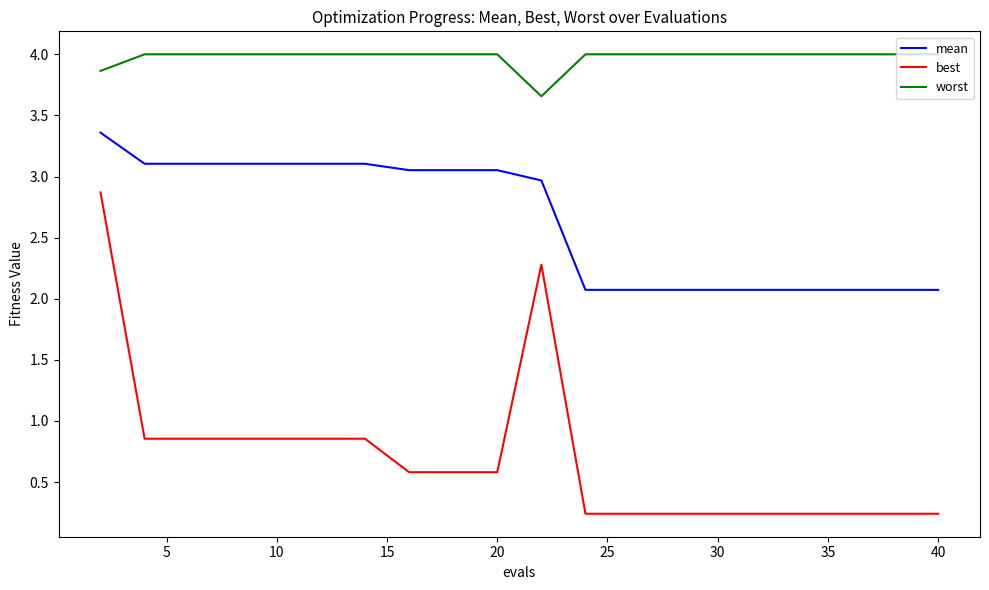

Does the chart display data point markers on the line(s)?

No